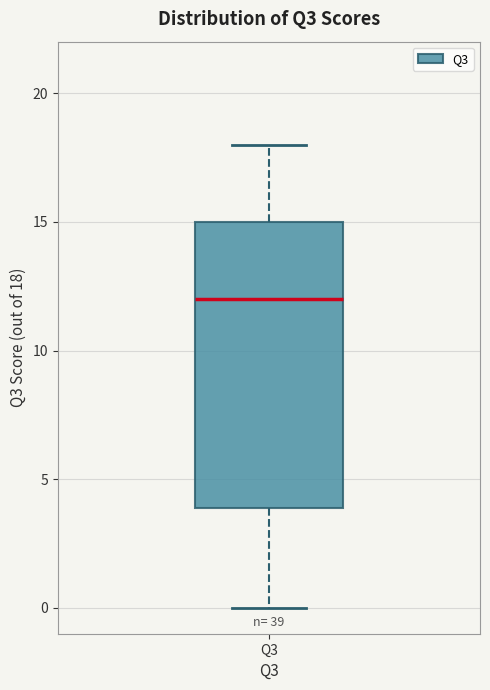

Read this box plot against the y-axis: the position of the median line, the range covered by the box, and the ends of both whiskers. The values are not printed on the chart, so give them approximately, as read against the axis.

median 12, box 4 to 15, whiskers 0 to 18